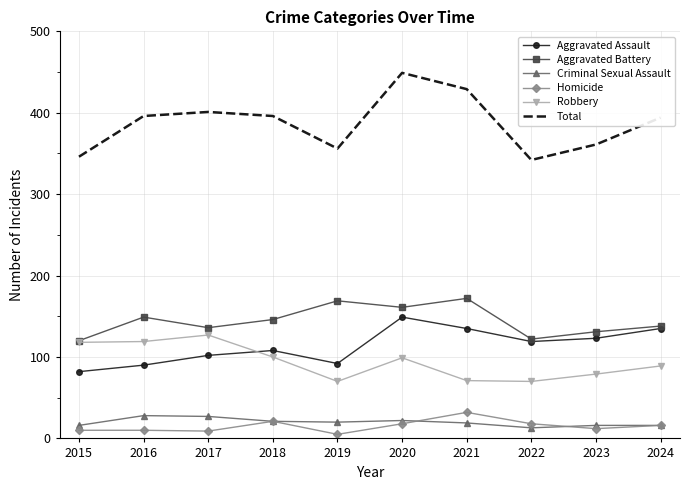

What is the lowest value of the Criminal Sexual Assault series?

13